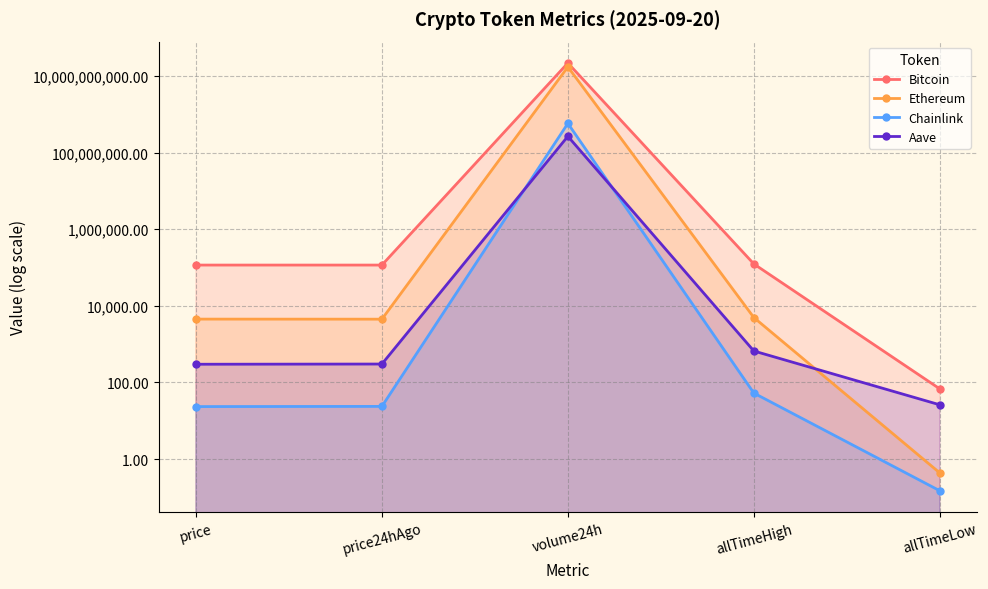

What is the difference between the Ethereum values at allTimeLow and price24hAgo?

4482.4